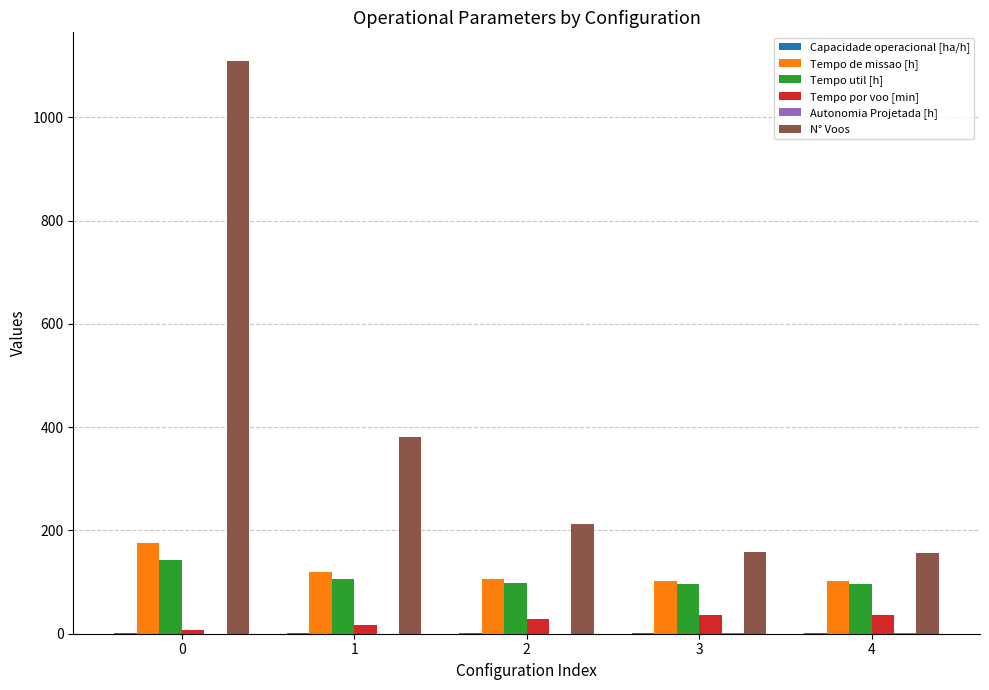

What is the greatest value displayed?

1109.0